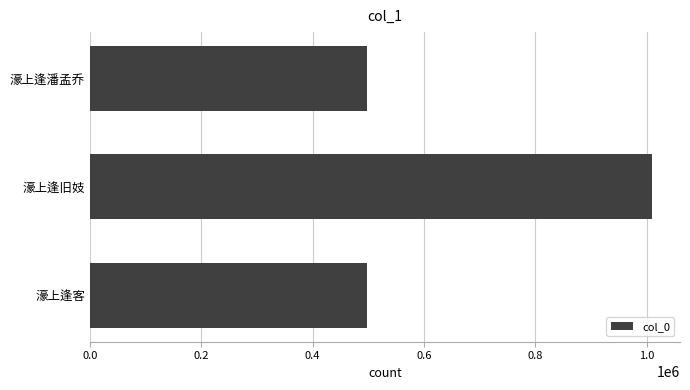

What is the smallest value displayed?

497025